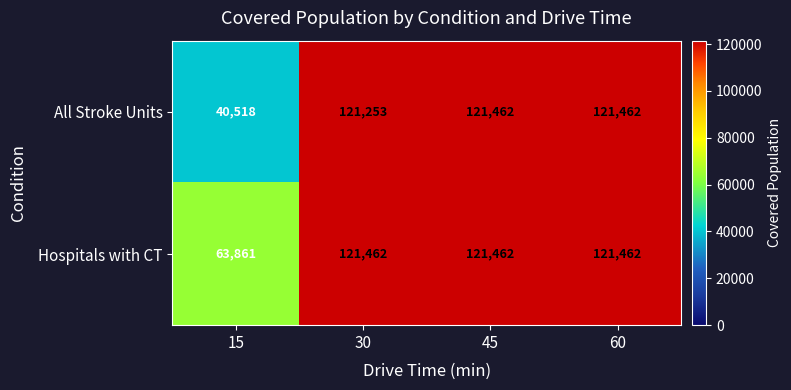

What is the sum of the Hospitals with CT values at 45 and 15?

185323